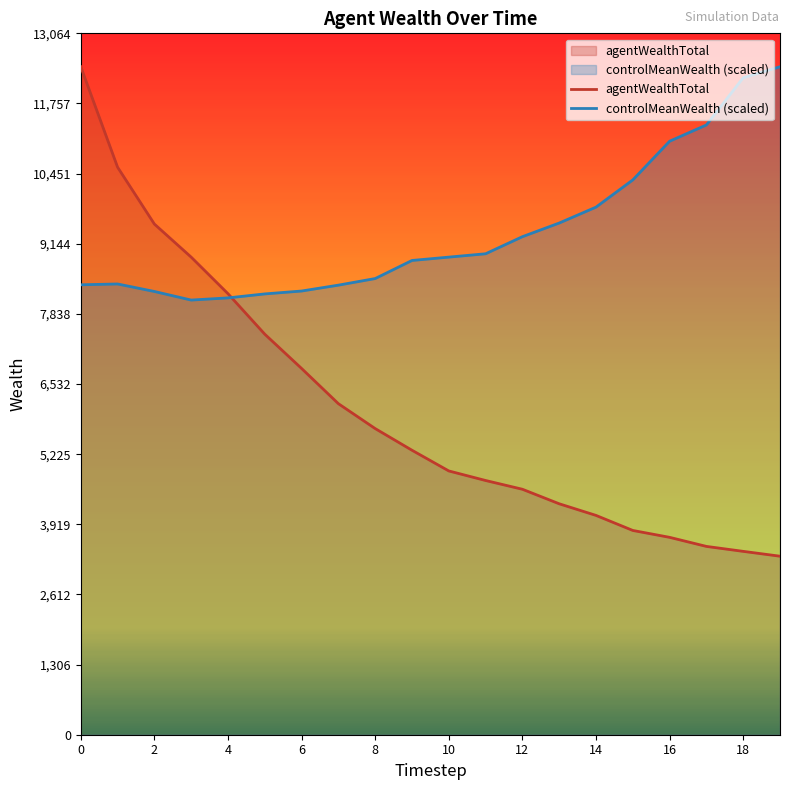

Where do controlMeanWealth and agentWealthTotal first cross each other?

4 and 5